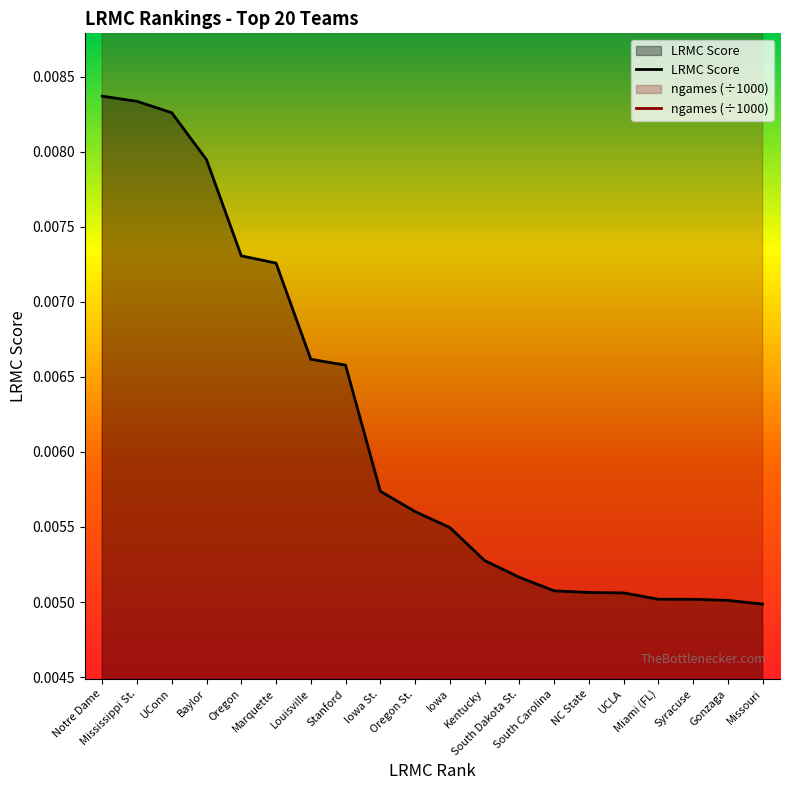

Count the ngames_norm values in the range 0 to 1.

20